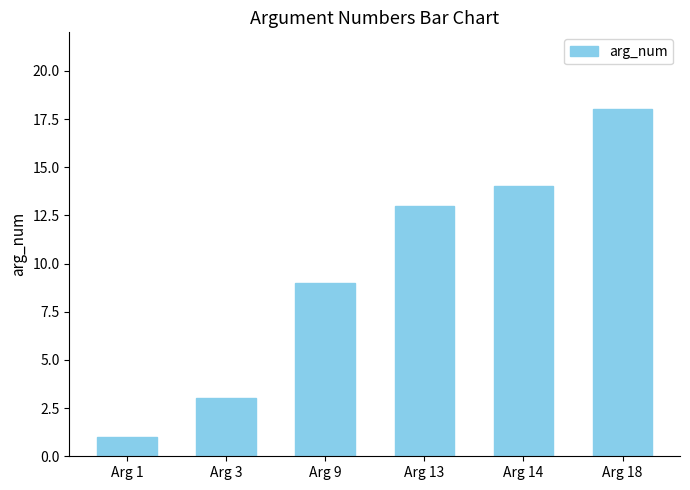

Rank the categories by value from highest to lowest.

Arg 18, Arg 14, Arg 13, Arg 9, Arg 3, Arg 1